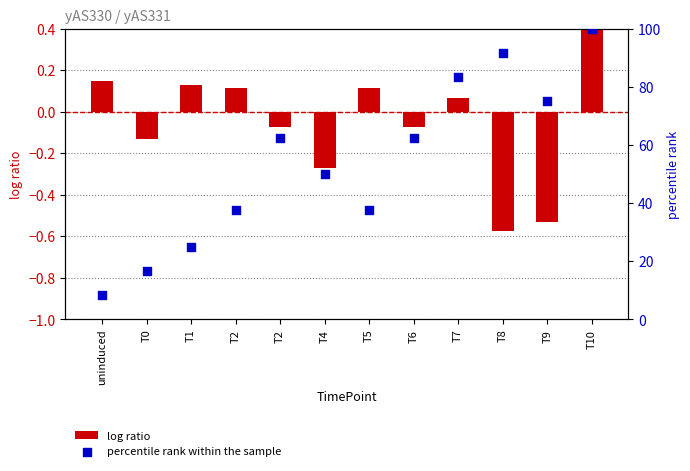

Is the value of log ratio at T4 greater than the value of percentile rank within the sample at T10?

No